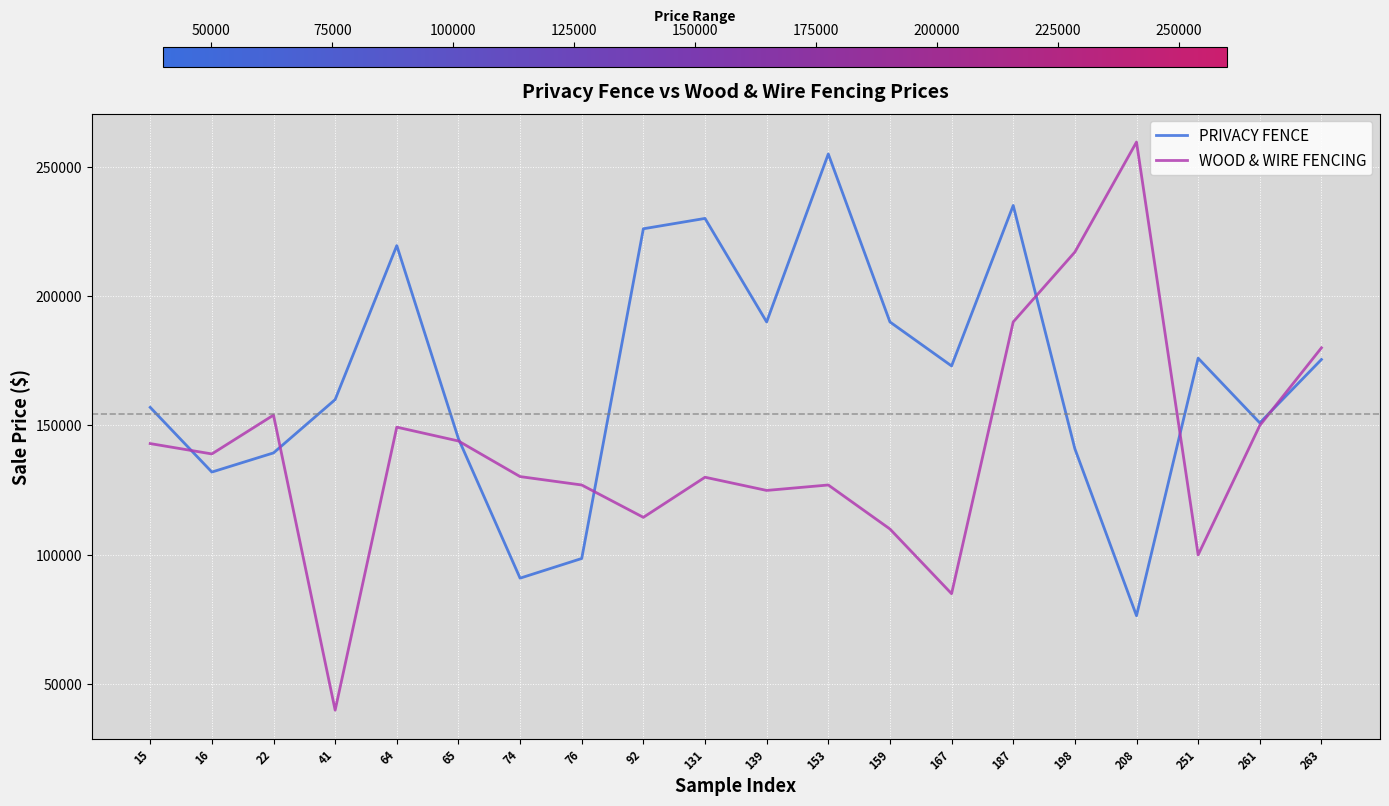

Which series has the largest range (max minus min)?

WOOD & WIRE FENCING